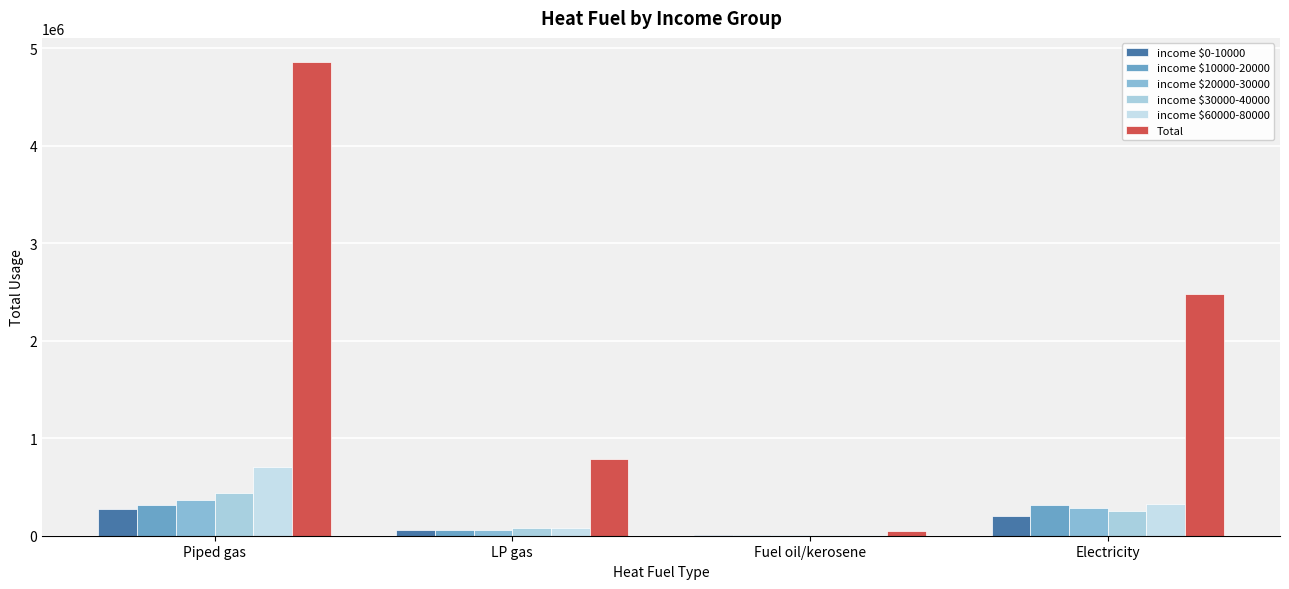

Is it true that income $30000-40000 equals 405519.1 at Electricity?

False